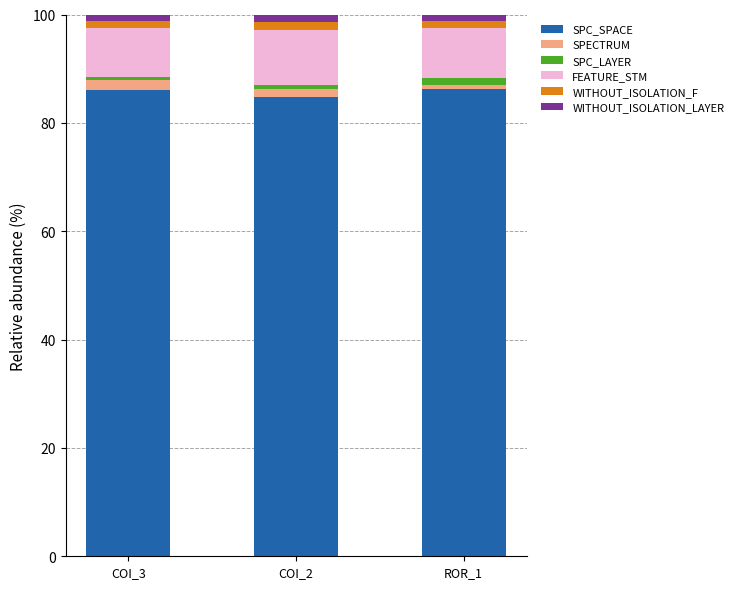

What is the sum of all SPC_SPACE values?

257.1